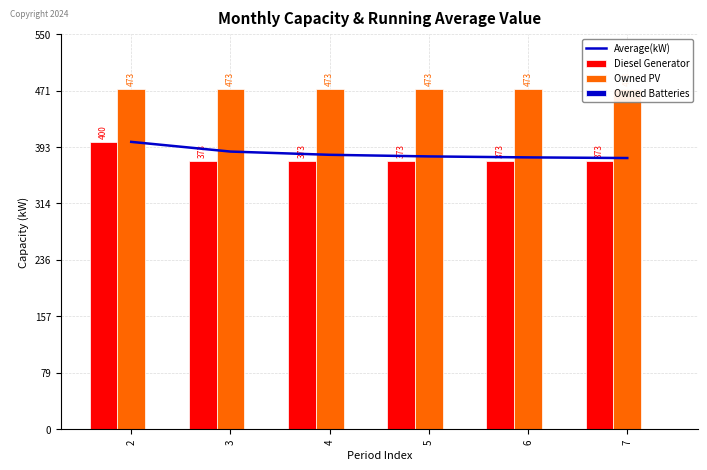

What is the spread (max minus min) of values at 6?

473.0